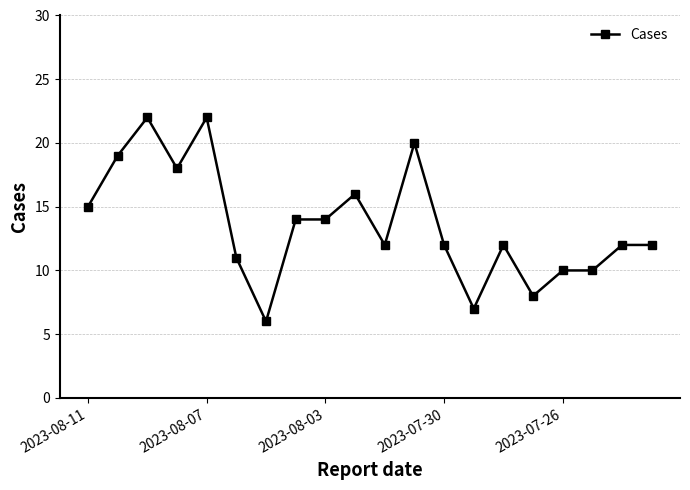

What is the difference between the maximum and minimum values?

16